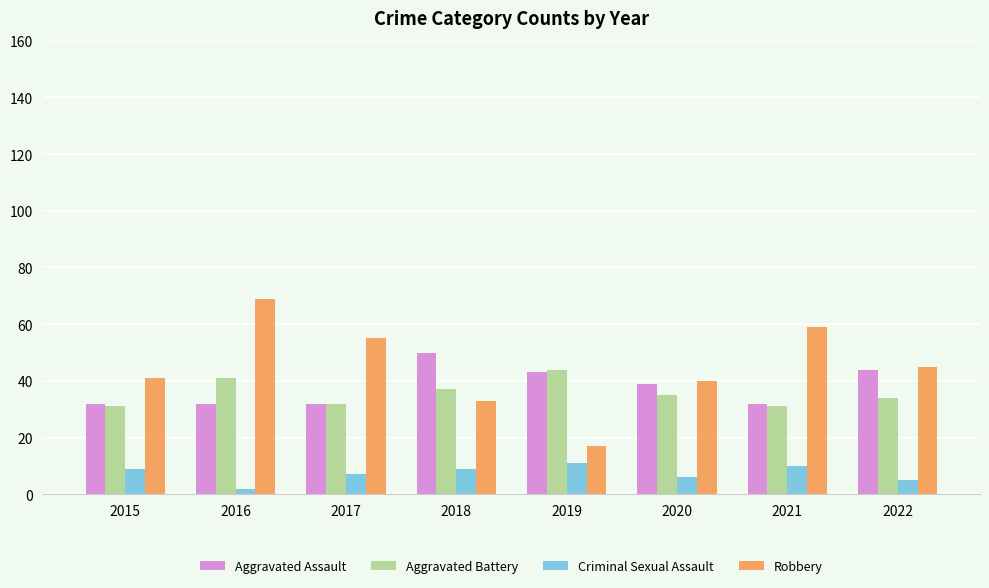

What is the smallest value displayed?

2